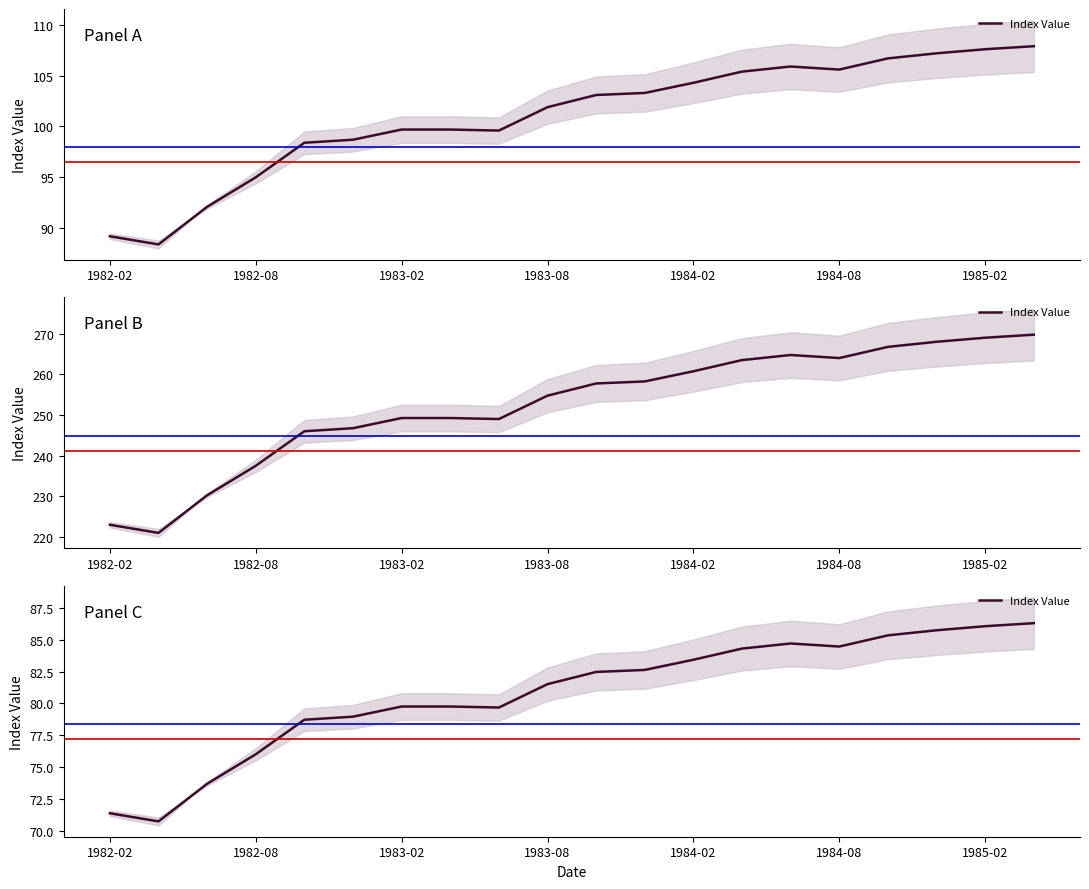

The chart shows a value of 82.6 at 11. True or false?

True